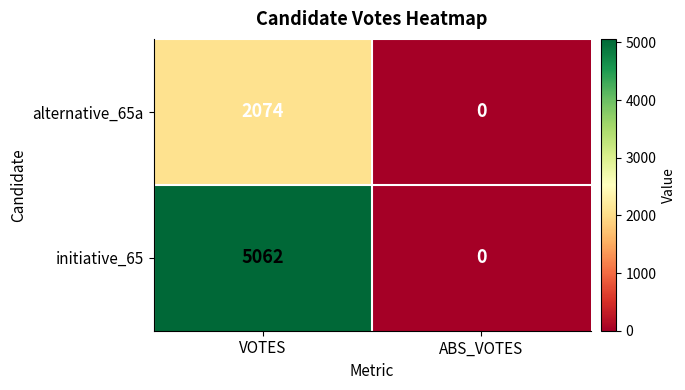

Rank the series by their average value, from highest to lowest.

initiative_65, alternative_65a